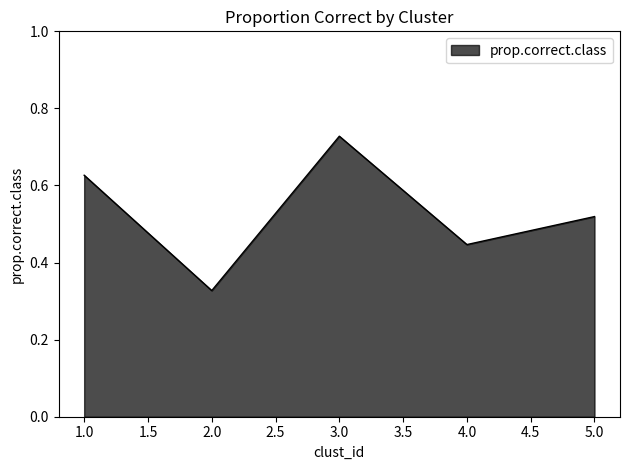

List the labels in order of value, largest first.

3.0, 1.0, 5.0, 4.0, 2.0